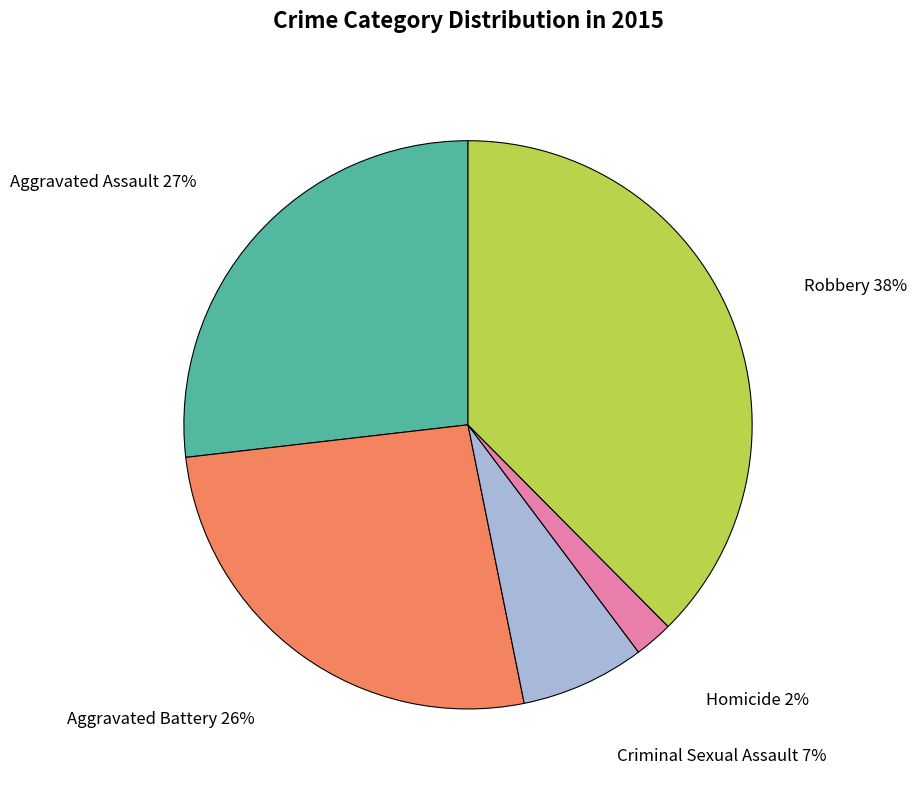

Does any single category account for the majority?

No